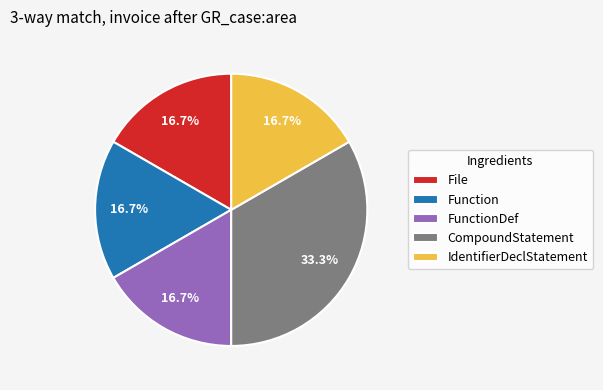

Is there any slice that represents more than half of the pie?

No